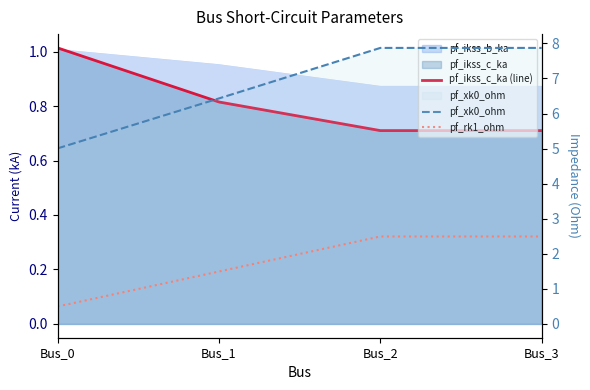

What is the value of the pf_rk1_ohm point at the 3rd from the left?

2.5